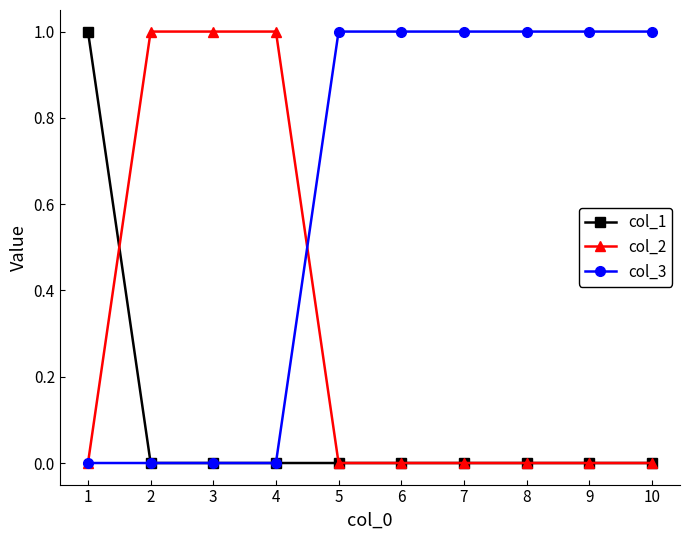

The col_3 series shows 0 at 10. True or false?

False